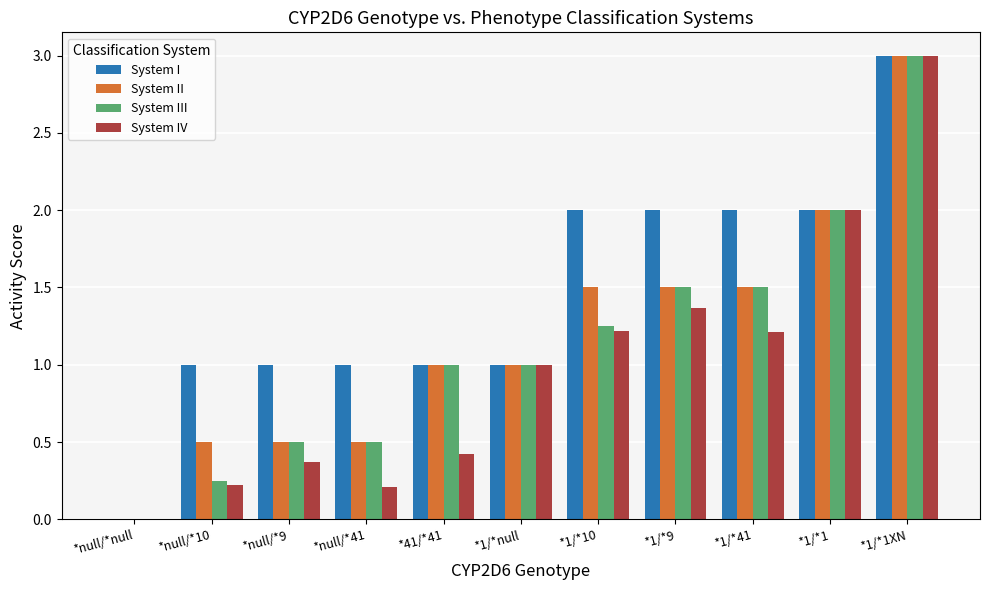

What is the greatest value displayed?

3.0